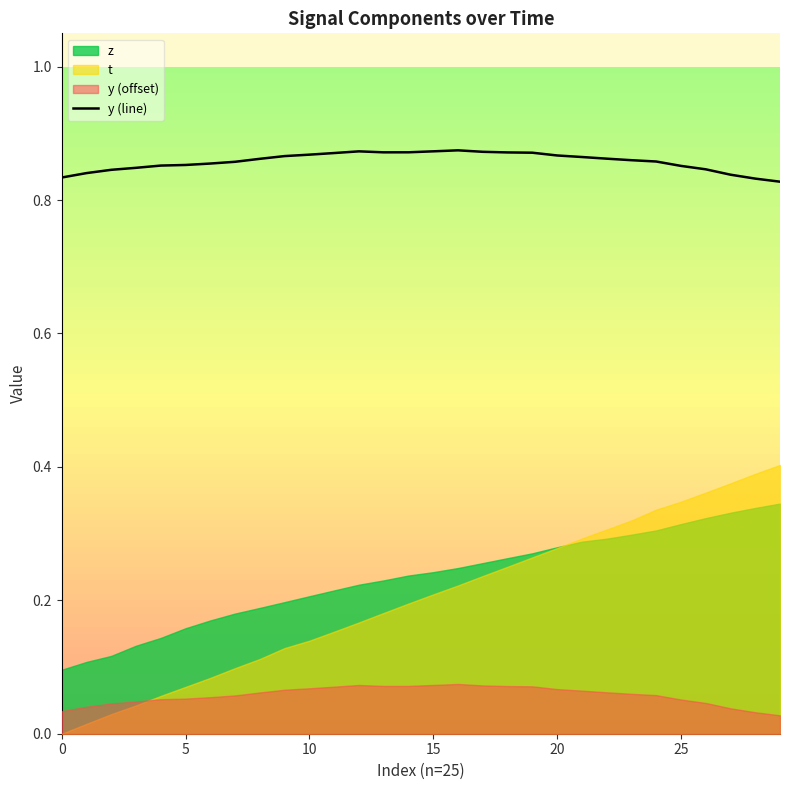

Between 21 and 8, which is larger?

21